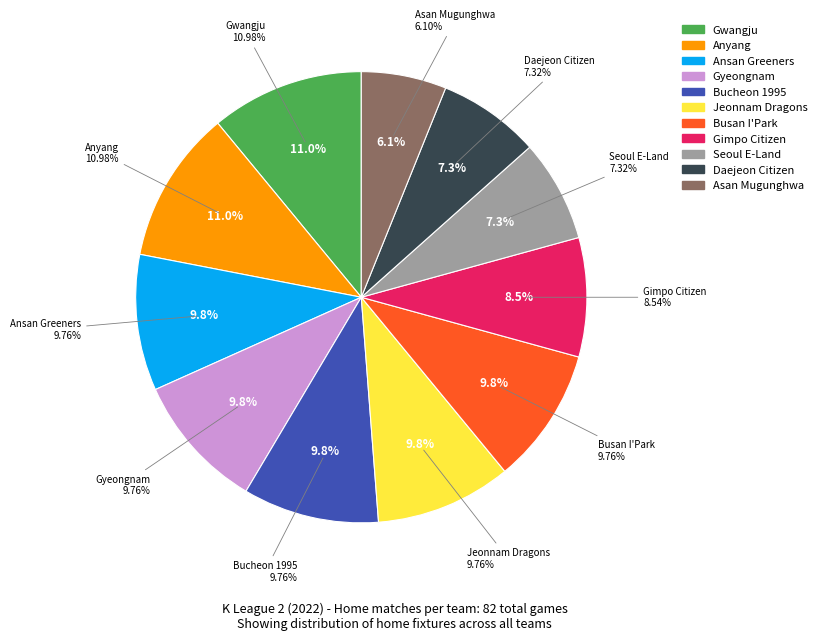

How much of the chart is everything except Gwangju?

89.0%